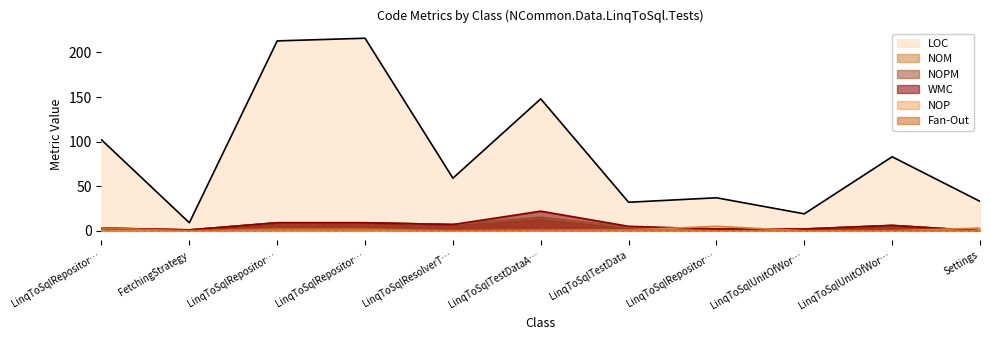

True or false: NOM and NOP cross at least once.

True